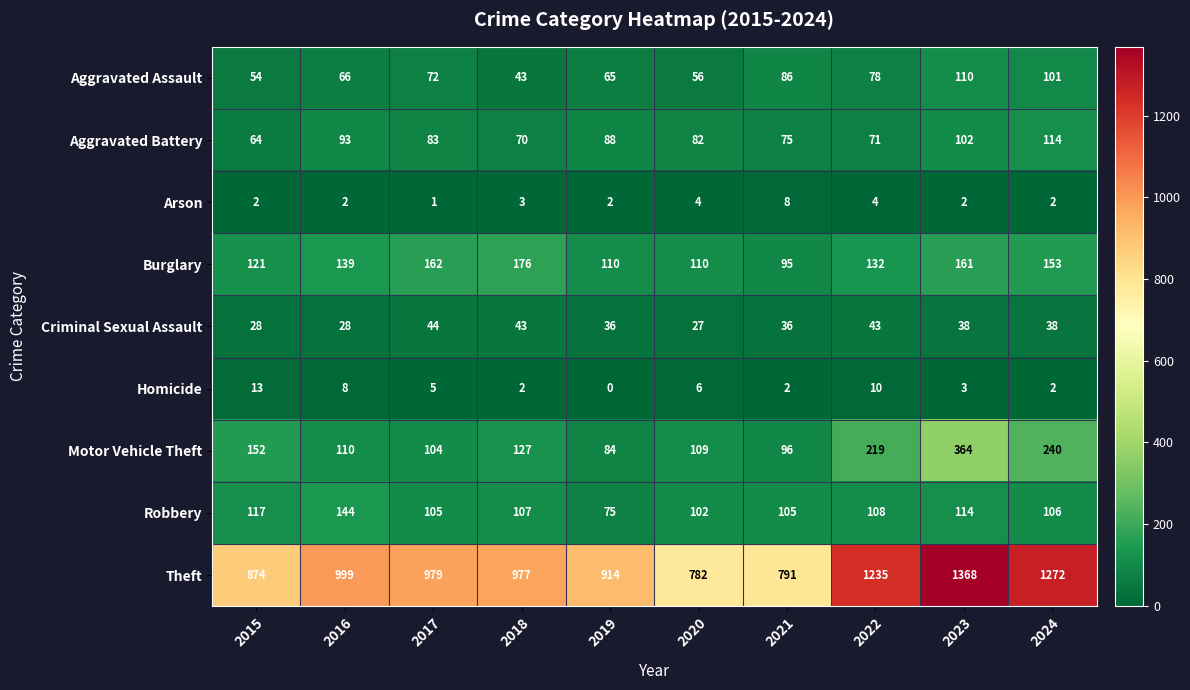

What is the maximum value for Homicide?

13